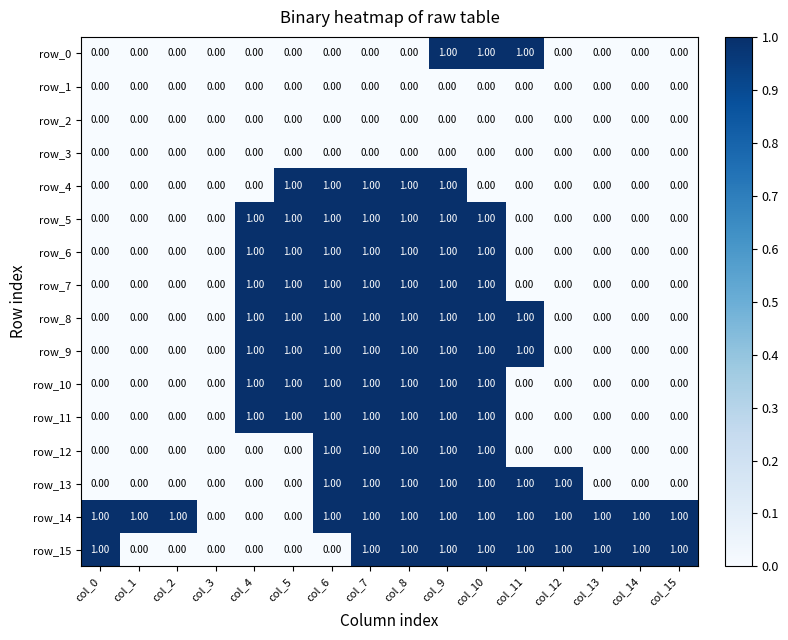

What is the total value across all series at col_10?

12